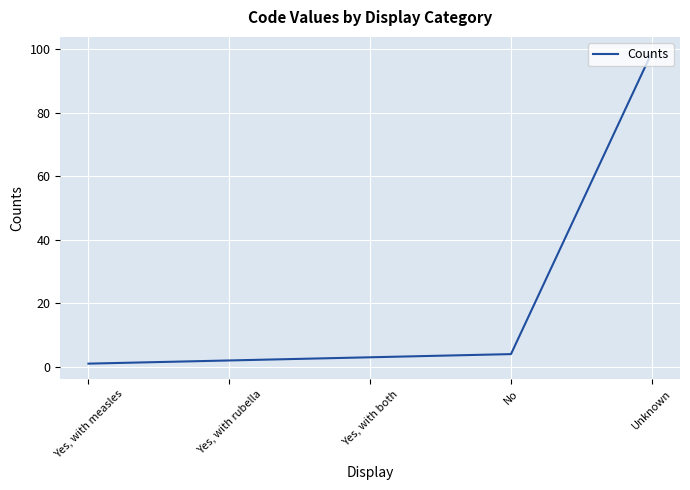

The chart shows a value of 4 at No. True or false?

True